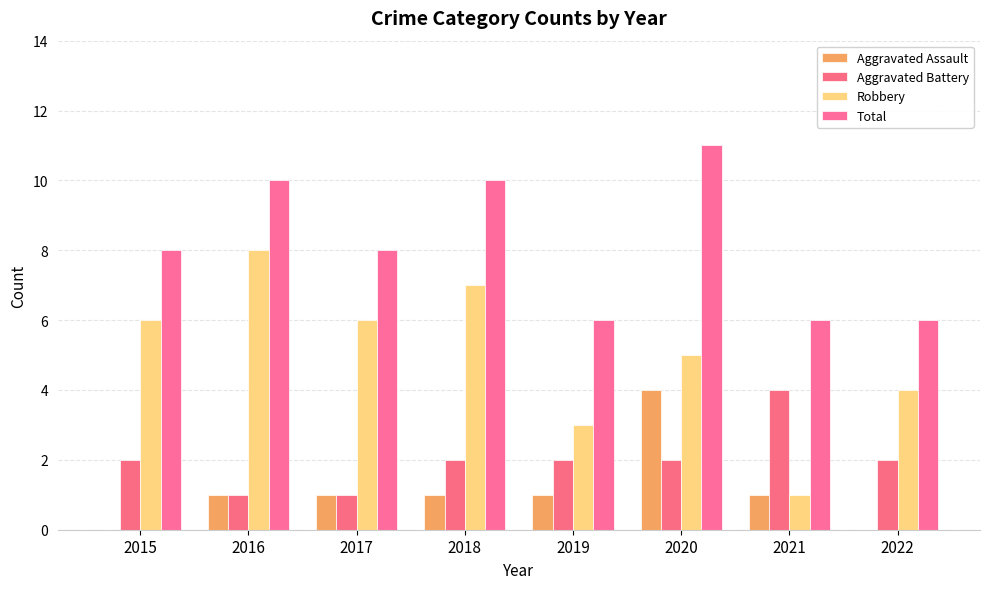

What is the difference between the Robbery values at 2022 and 2021?

3